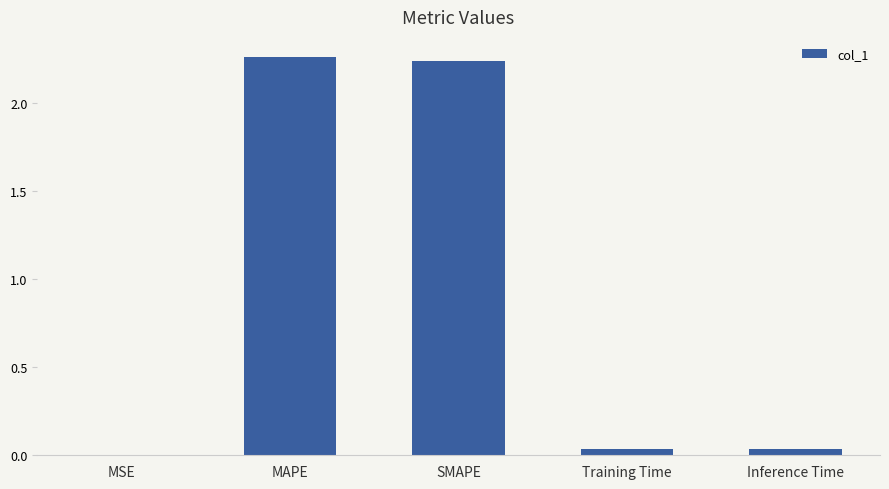

Between Training Time and MSE, which is larger?

Training Time